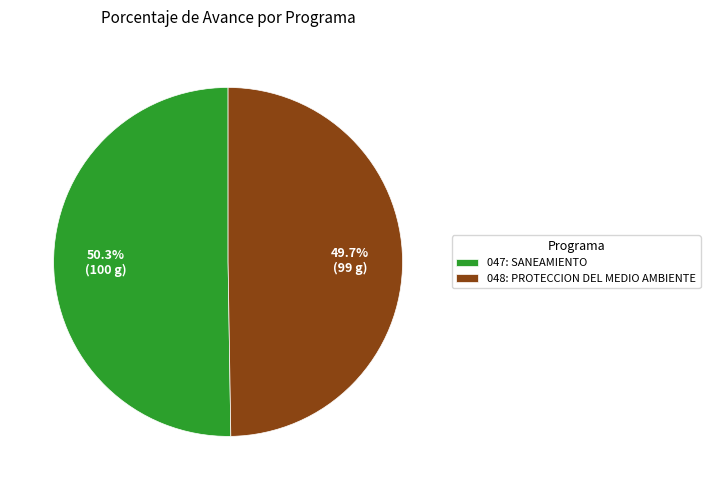

What portion of the pie excludes 048: PROTECCION DEL MEDIO AMBIENTE?

50.3%